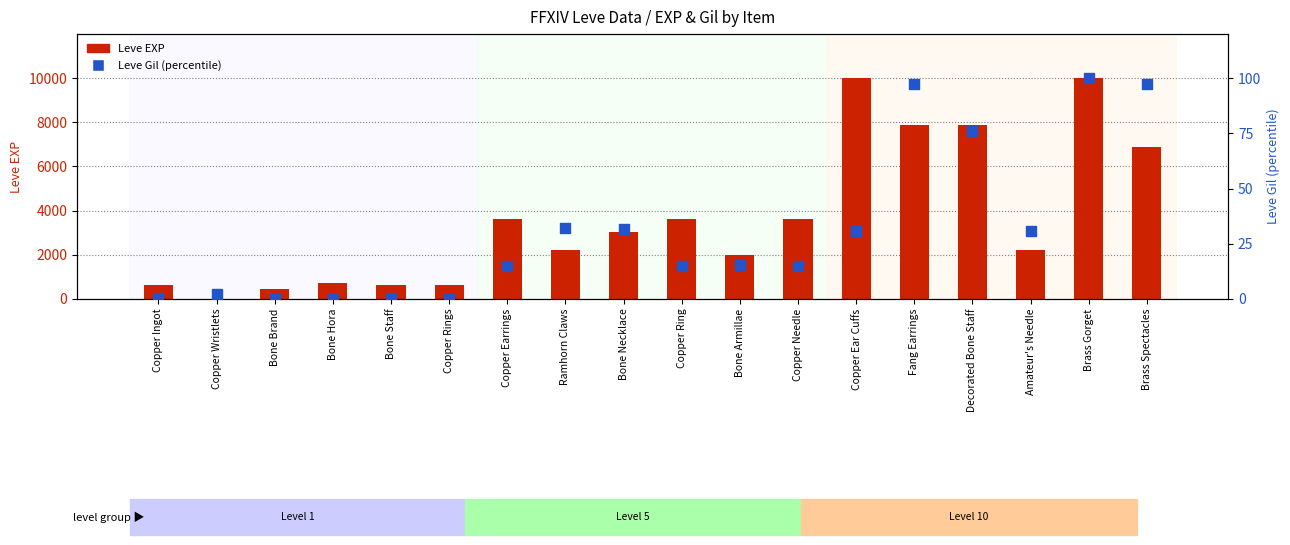

Which series contains the highest Y value?

Leve EXP